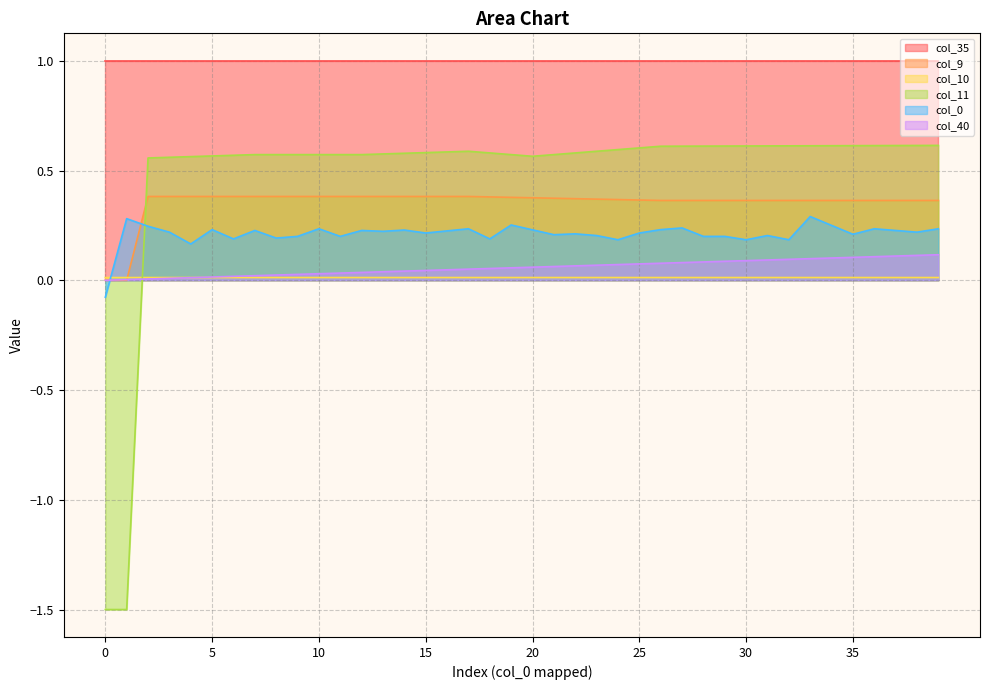

How many intersections are there between col_9 and col_11?

1